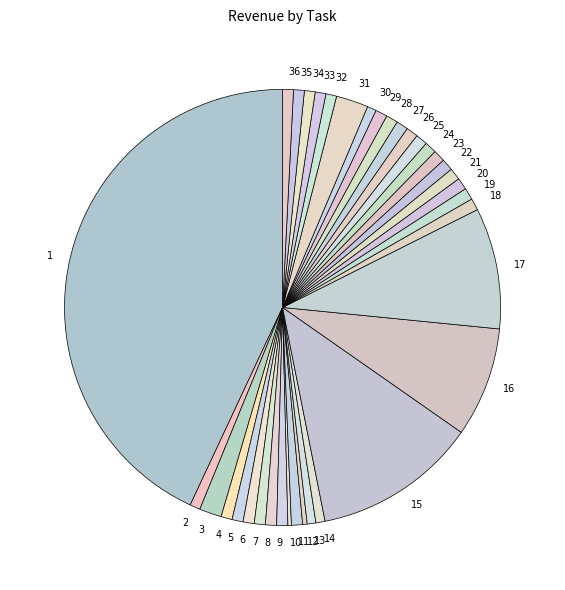

Is there a majority slice in this chart?

No